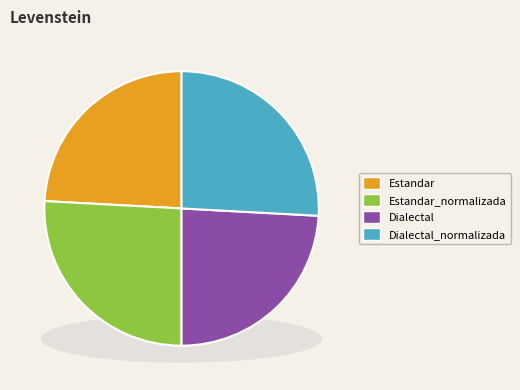

Which has a higher value, Dialectal_normalizada or Estandar?

Dialectal_normalizada